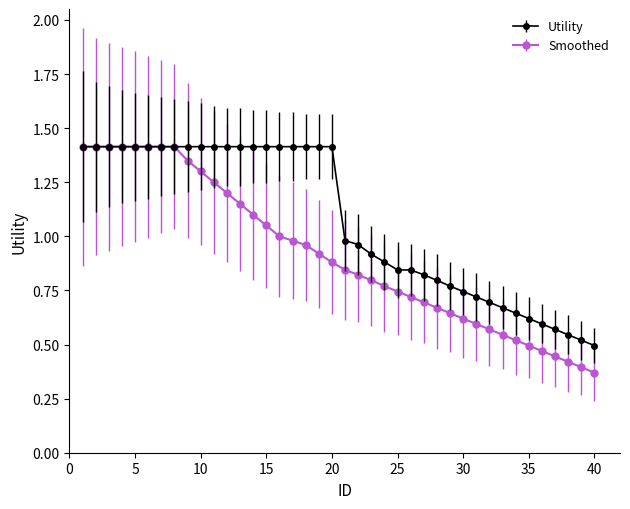

At how many categories does at least one series exceed 0?

40